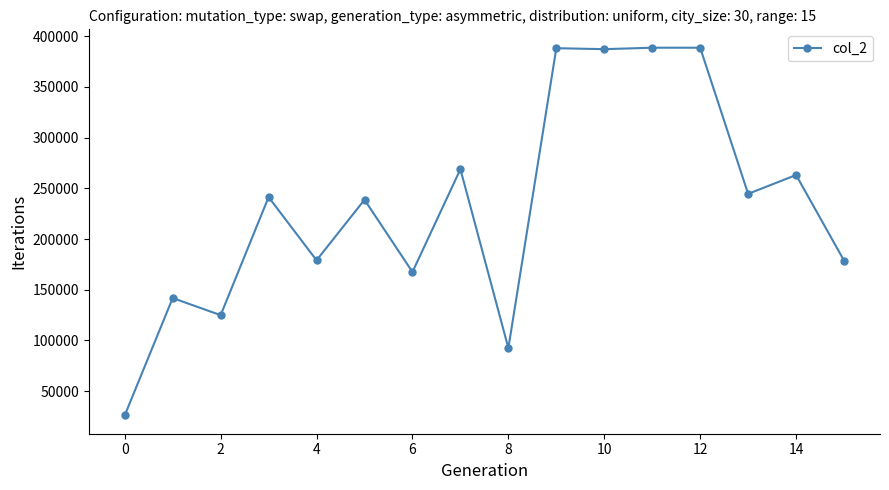

What is the greatest value displayed?

388644